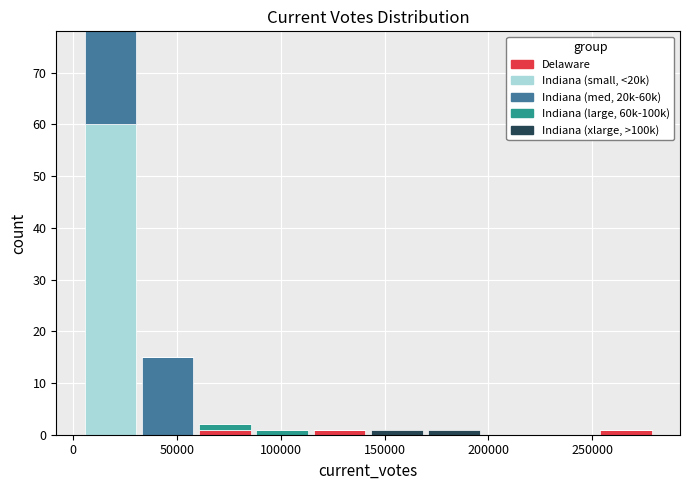

What is the total height of the stacked bar covering 30000 to 60000 on the x-axis? Neither the bar edges nor the heights are printed on the chart, so give them approximately, as read against the axes.

15